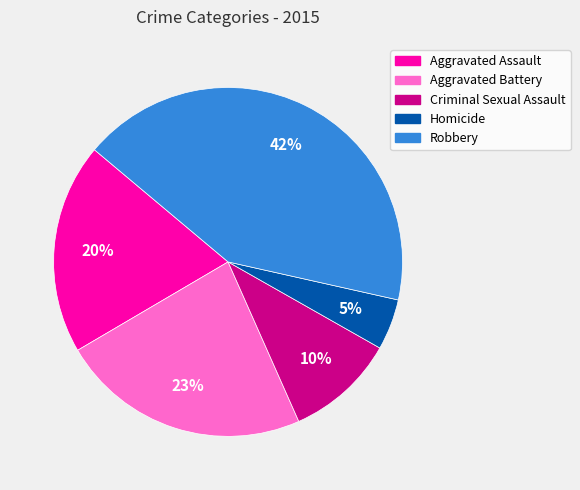

How many slices are in this pie chart?

5